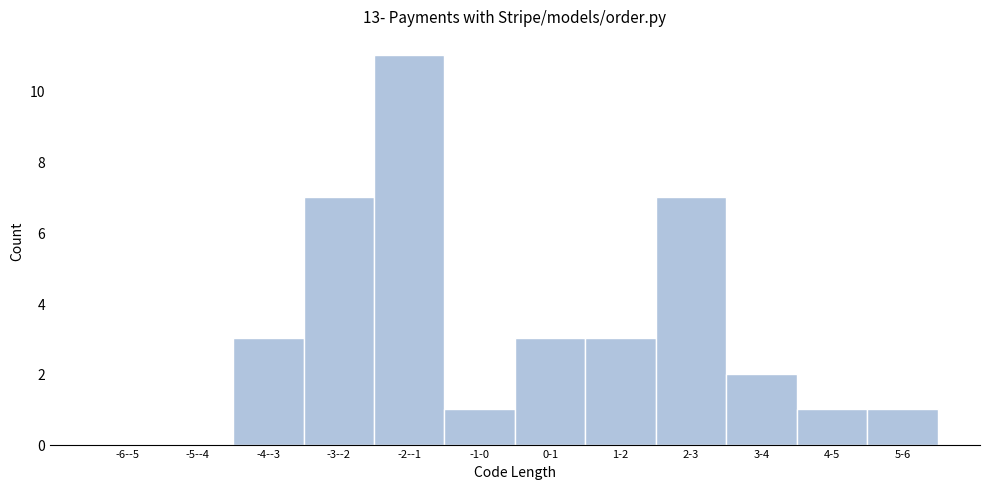

Reading left to right, list all the values displayed in this chart.

-6--5=0	-5--4=0	-4--3=3	-3--2=7	-2--1=11	-1-0=1	0-1=3	1-2=3	2-3=7	3-4=2	4-5=1	5-6=1